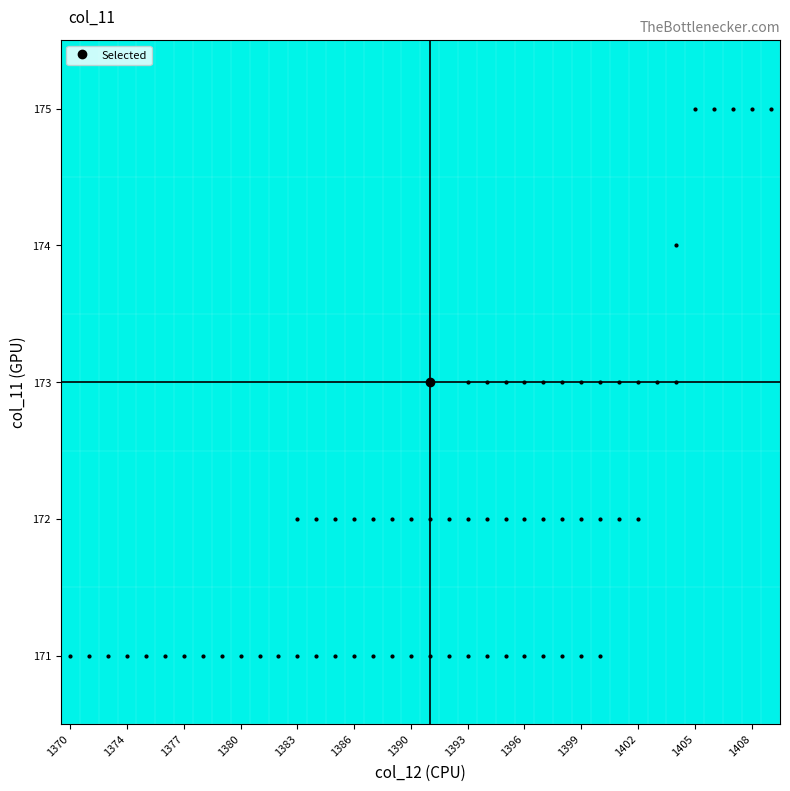

Reading left to right, what are all the values shown in this chart?

171: 2.1	2.1	2.1	2.1	2.1	2.1	2.1	2.1	2.1	2.1	2.1	2.1	2.1	2.1	2.1	2.1	2.1	2.1	2.1	2.1	2.1	2.1	2.1	2.1	2.1	2.1	2.1	2.1	2.1	2.1	2.1	2.1	2.1	2.1	2.1	2.1	2.1	2.1
172: 2.1	2.1	2.1	2.1	2.1	2.1	2.1	2.1	2.1	2.1	2.1	2.1	2.1	2.1	2.1	2.1	2.1	2.1	2.1	2.1	2.1	2.1	2.1	2.1	2.1	2.1	2.1	2.1	2.1	2.1	2.1	2.1	2.1	2.1	2.1	2.1	2.1	2.1
173: 2.1	2.1	2.1	2.1	2.1	2.1	2.1	2.1	2.1	2.1	2.1	2.1	2.1	2.1	2.1	2.1	2.1	2.1	2.1	2.1	2.1	2.1	2.1	2.1	2.1	2.1	2.1	2.1	2.1	2.1	2.1	2.1	2.1	2.1	2.1	2.1	2.1	2.1
174: 2.1	2.1	2.1	2.1	2.1	2.1	2.1	2.1	2.1	2.1	2.1	2.1	2.1	2.1	2.1	2.1	2.1	2.1	2.1	2.1	2.1	2.1	2.1	2.1	2.1	2.1	2.1	2.1	2.1	2.1	2.1	2.1	2.1	2.1	2.1	2.1	2.1	2.1
175: 2.1	2.1	2.1	2.1	2.1	2.1	2.1	2.1	2.1	2.1	2.1	2.1	2.1	2.1	2.1	2.1	2.1	2.1	2.1	2.1	2.1	2.1	2.1	2.1	2.1	2.1	2.1	2.1	2.1	2.1	2.1	2.1	2.1	2.1	2.1	2.1	2.1	2.1